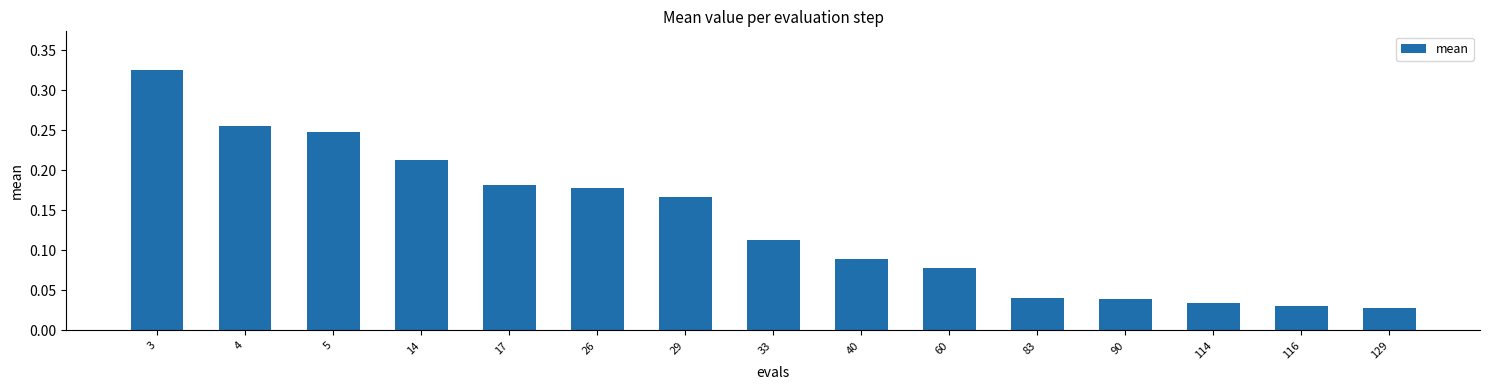

What is the sum of all values?

2.0